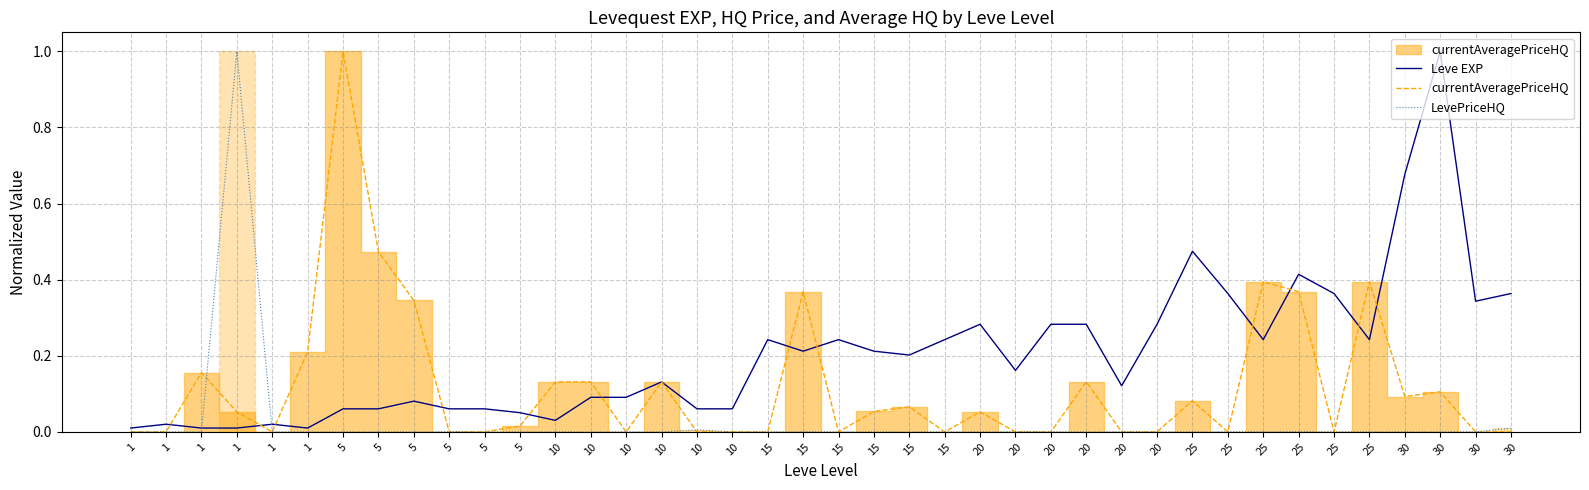

The value of currentAveragePriceHQ at 15 is 0.1. True or false?

True